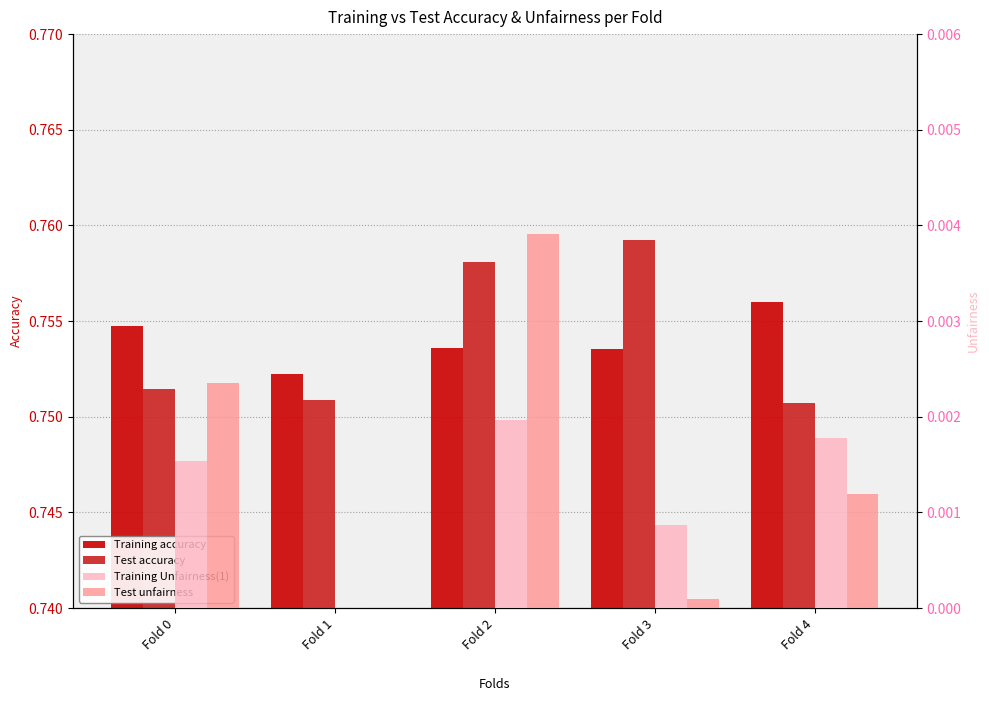

Which series changed the most between Fold 2 and Fold 3?

Test unfairness